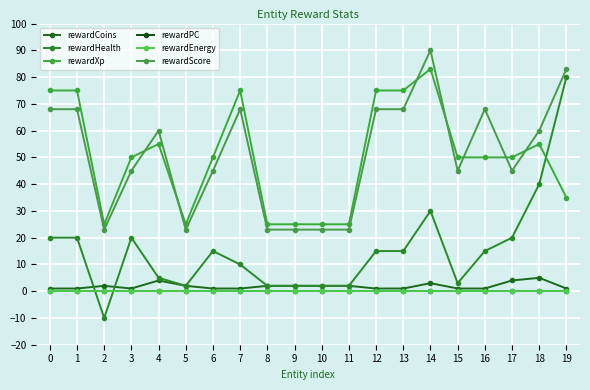

What is the greatest value displayed?

90